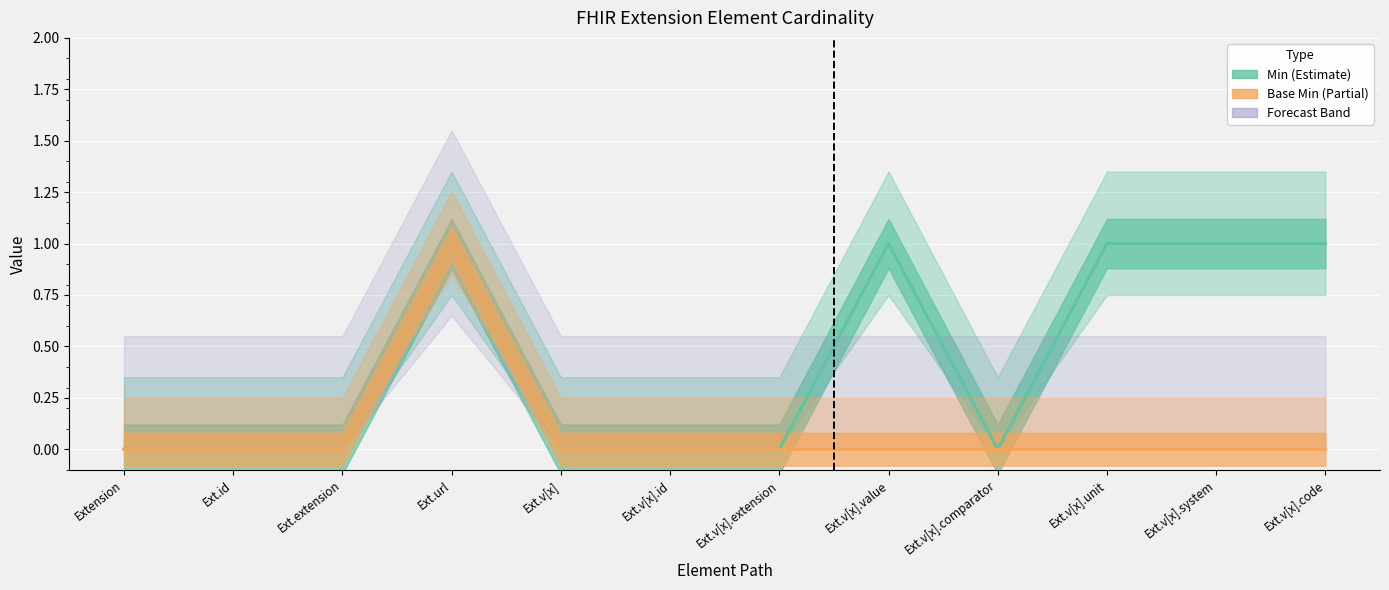

What position from the right is Ext.v[x].extension?

6